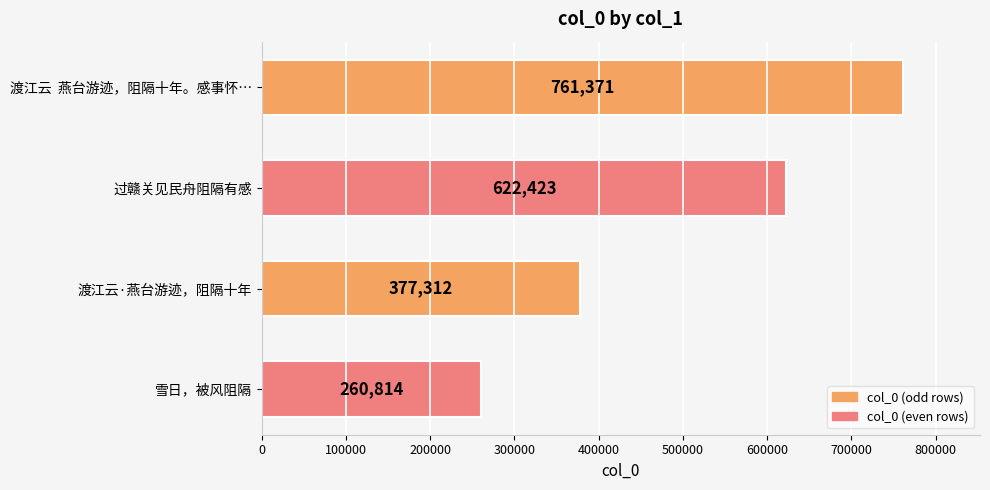

What is the difference between the maximum and minimum values?

500557